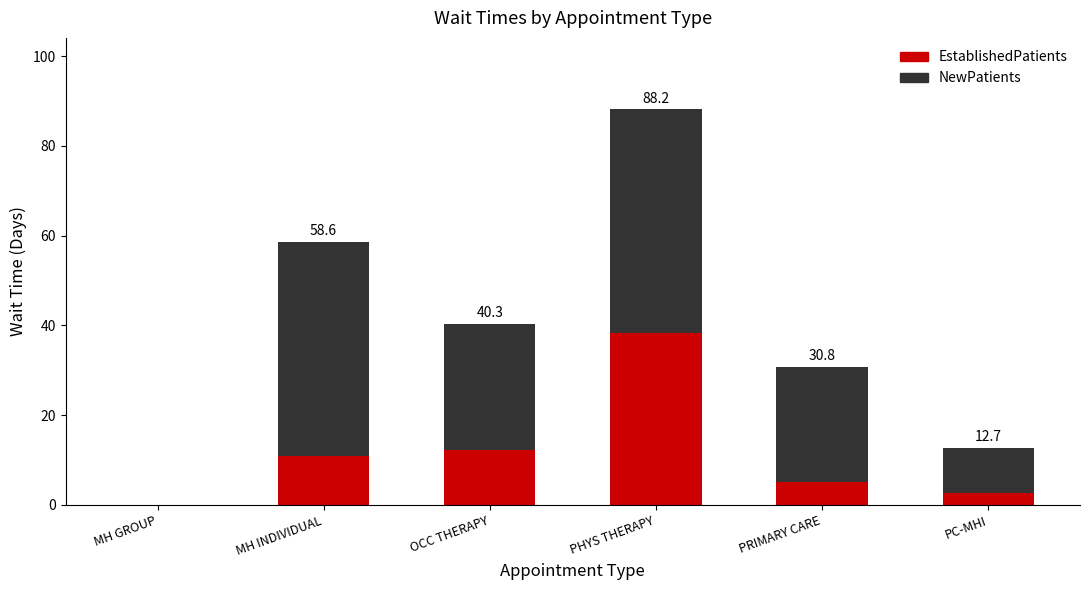

Is it true that EstablishedPatients equals 12.3 at OCC THERAPY?

True